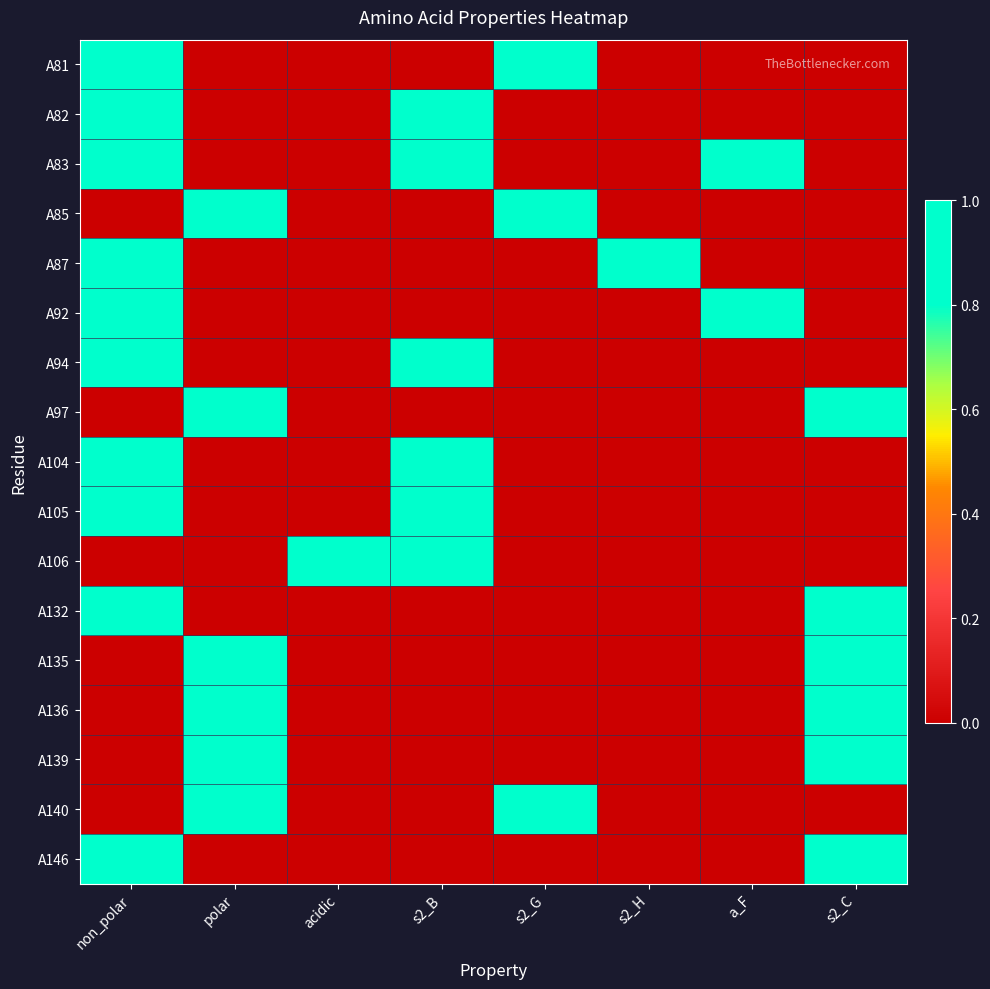

At s2_H, list the series in order from largest to smallest.

A87, A81, A82, A83, A85, A92, A94, A97, A104, A105, A106, A132, A135, A136, A139, A140, A146